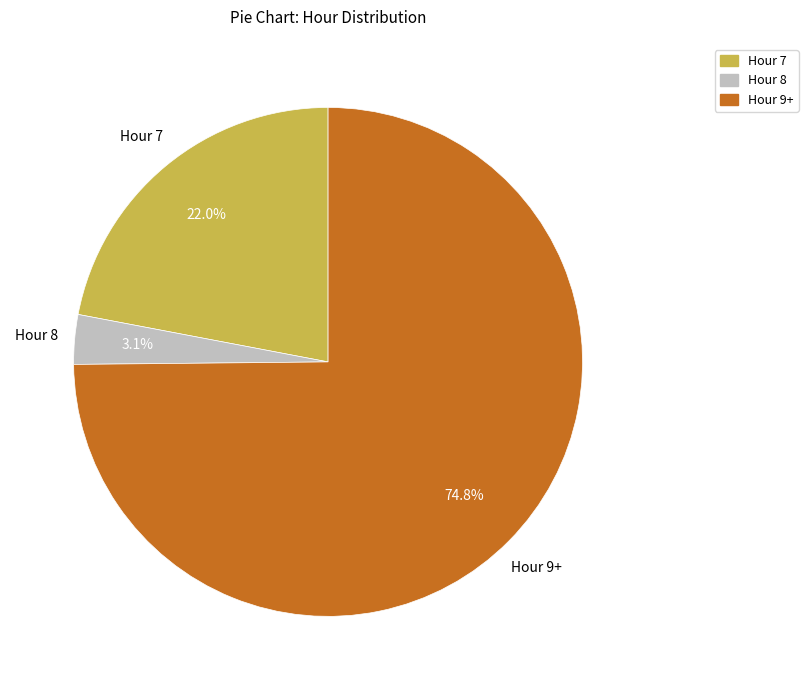

To the nearest percent, what is the combined percentage of Hour 9+ and Hour 8?

78%